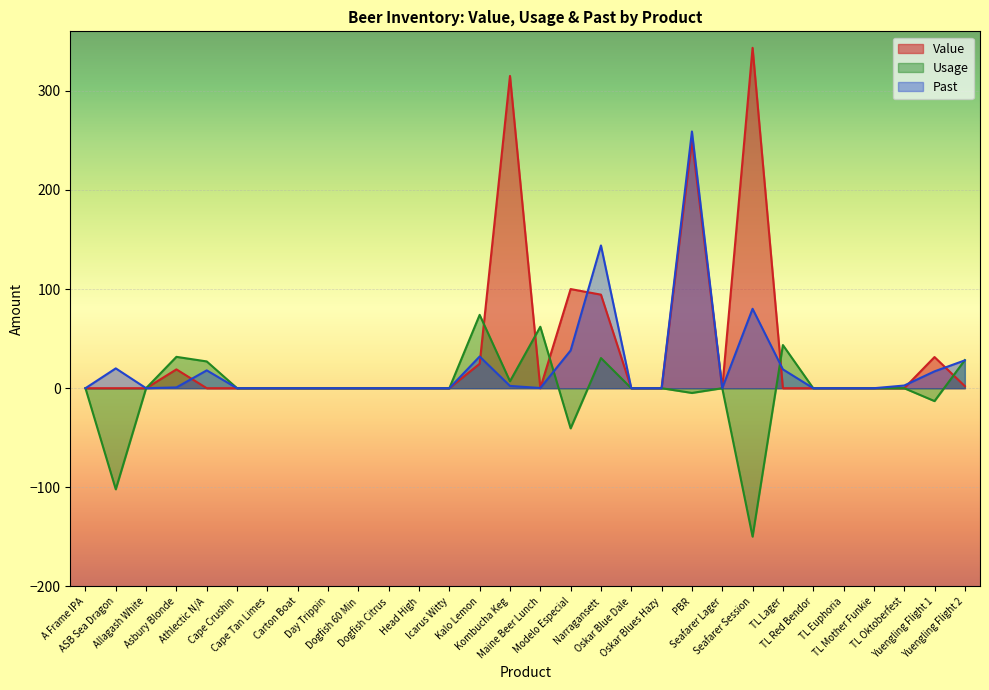

Reading right to left, extract all data points from this chart.

Value: Yuengling Flight 2=2.1	Yuengling Flight 1=31.4	TL Oktoberfest=0.0	TL Mother Funkie=0.0	TL Euphoria=0.0	TL Red Bendor=0.0	TL Lager=0.0	Seafarer Session=343.4	Seafarer Lager=0.0	PBR=250.2	Oskar Blues Hazy=0.0	Oskar Blue Dale=0.0	Narragansett=94.4	Modelo Especial=100.0	Maine Beer Lunch=0.0	Kombucha Keg=315.0	Kalo Lemon=24.7	Icarus Witty=0.0	Head High=0.0	Dogfish Citrus=0.0	Dogfish 60 Min=0.0	Day Trippin=0.0	Carton Boat=0.0	Cape Tan Limes=0.0	Cape Crushin=0.0	Athlectic N/A=0.0	Asbury Blonde=19.0	Allagash White=0.0	ASB Sea Dragon=0.0	A Frame IPA=0.0
Usage: Yuengling Flight 2=28.3	Yuengling Flight 1=-13.0	TL Oktoberfest=0.0	TL Mother Funkie=0.0	TL Euphoria=0.0	TL Red Bendor=0.0	TL Lager=43.5	Seafarer Session=-149.7	Seafarer Lager=0.0	PBR=-4.8	Oskar Blues Hazy=0.0	Oskar Blue Dale=0.0	Narragansett=30.4	Modelo Especial=-40.5	Maine Beer Lunch=62.0	Kombucha Keg=7.0	Kalo Lemon=74.0	Icarus Witty=0.0	Head High=0.0	Dogfish Citrus=0.0	Dogfish 60 Min=0.0	Day Trippin=0.0	Carton Boat=0.0	Cape Tan Limes=0.0	Cape Crushin=0.0	Athlectic N/A=27.0	Asbury Blonde=31.6	Allagash White=0.0	ASB Sea Dragon=-102.0	A Frame IPA=0.0
Past: Yuengling Flight 2=28.1	Yuengling Flight 1=17.0	TL Oktoberfest=2.7	TL Mother Funkie=0.0	TL Euphoria=0.0	TL Red Bendor=0.0	TL Lager=19.0	Seafarer Session=80.1	Seafarer Lager=0.0	PBR=259.0	Oskar Blues Hazy=0.0	Oskar Blue Dale=0.0	Narragansett=144.0	Modelo Especial=38.1	Maine Beer Lunch=0.2	Kombucha Keg=2.3	Kalo Lemon=32.0	Icarus Witty=0.0	Head High=0.0	Dogfish Citrus=0.0	Dogfish 60 Min=0.0	Day Trippin=0.0	Carton Boat=0.0	Cape Tan Limes=0.0	Cape Crushin=0.0	Athlectic N/A=18.0	Asbury Blonde=0.8	Allagash White=0.0	ASB Sea Dragon=20.0	A Frame IPA=0.0